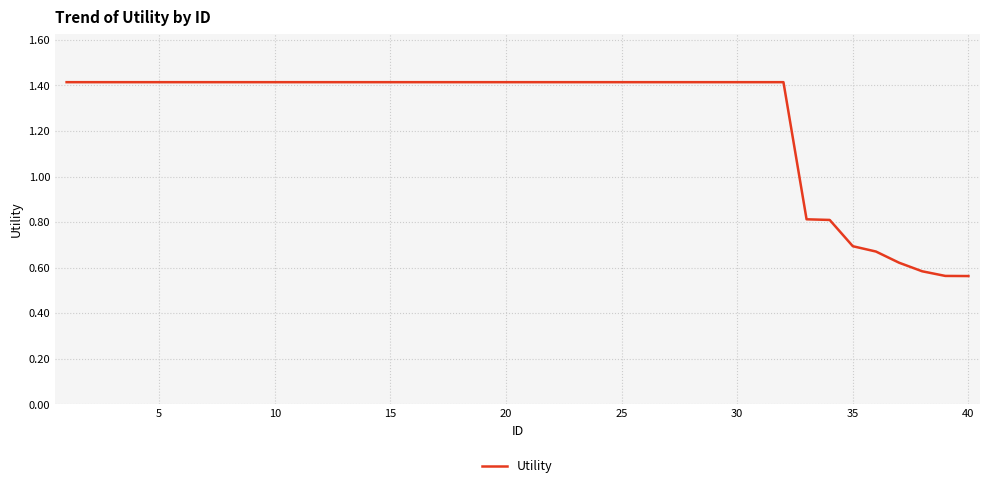

What is the greatest value displayed?

1.4